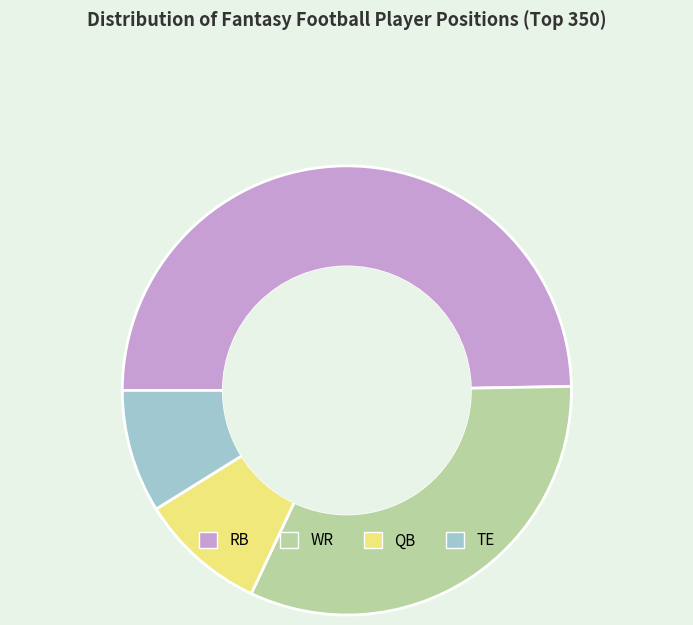

To the nearest percent, what is the average slice percentage?

25%